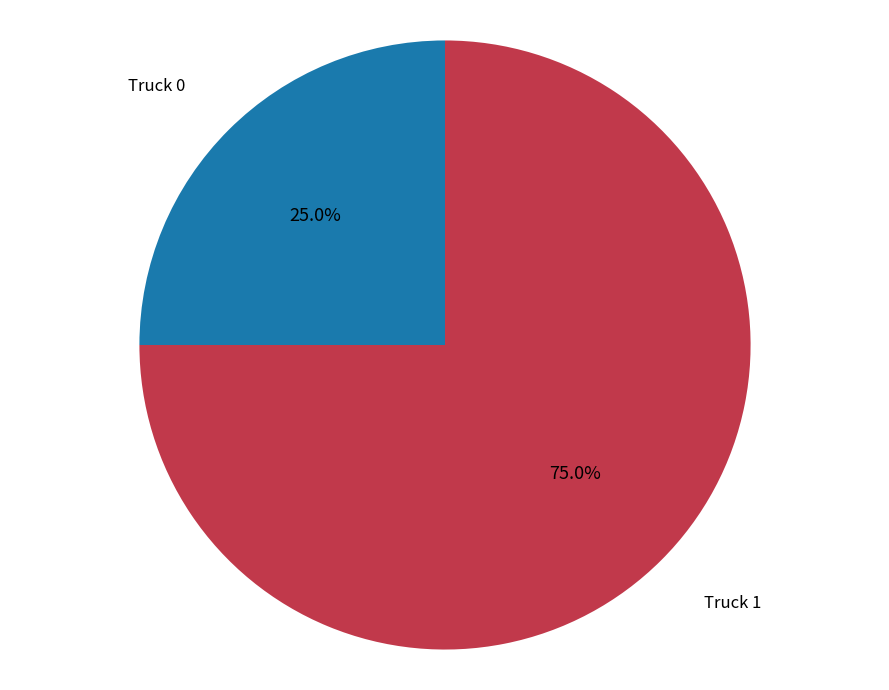

Rank the categories by value from lowest to highest.

Truck 0, Truck 1